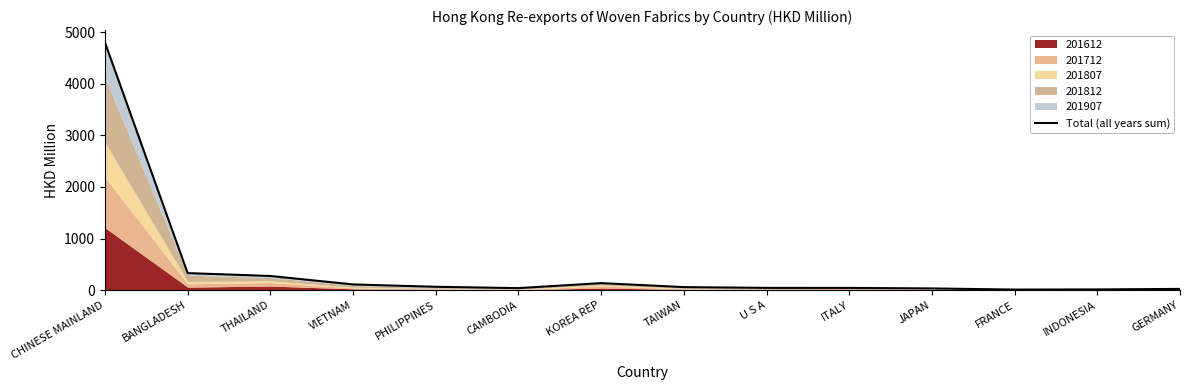

What is the maximum value shown in the chart?

4798.6